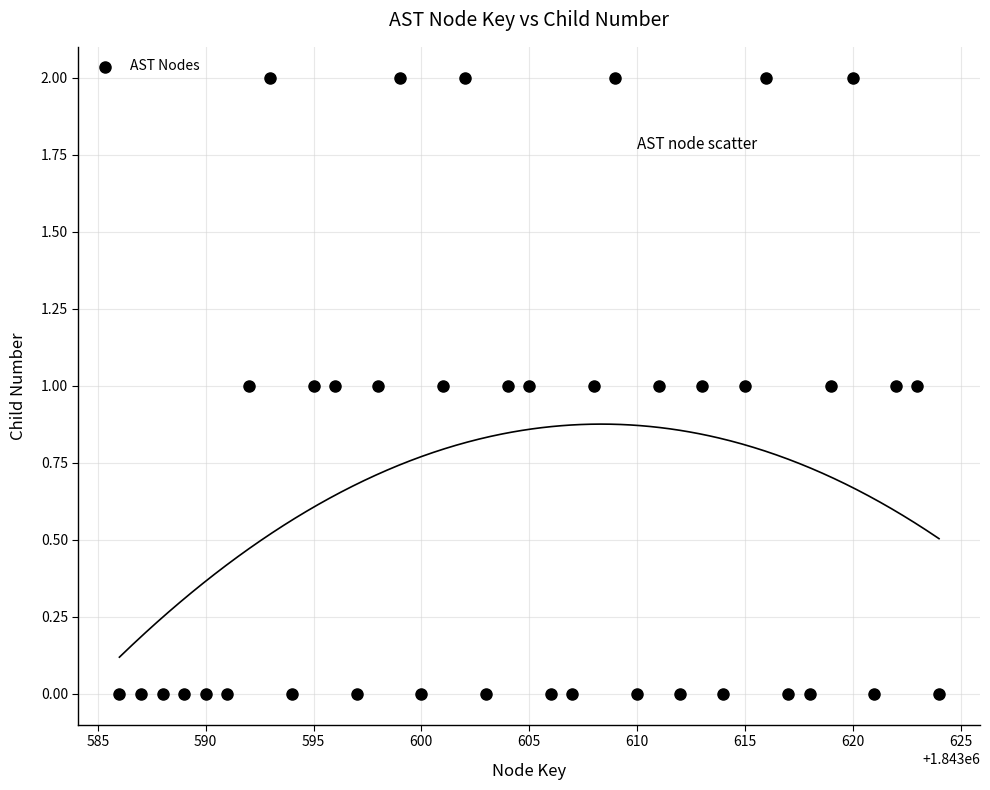

What is the range of X values (max minus min)?

38